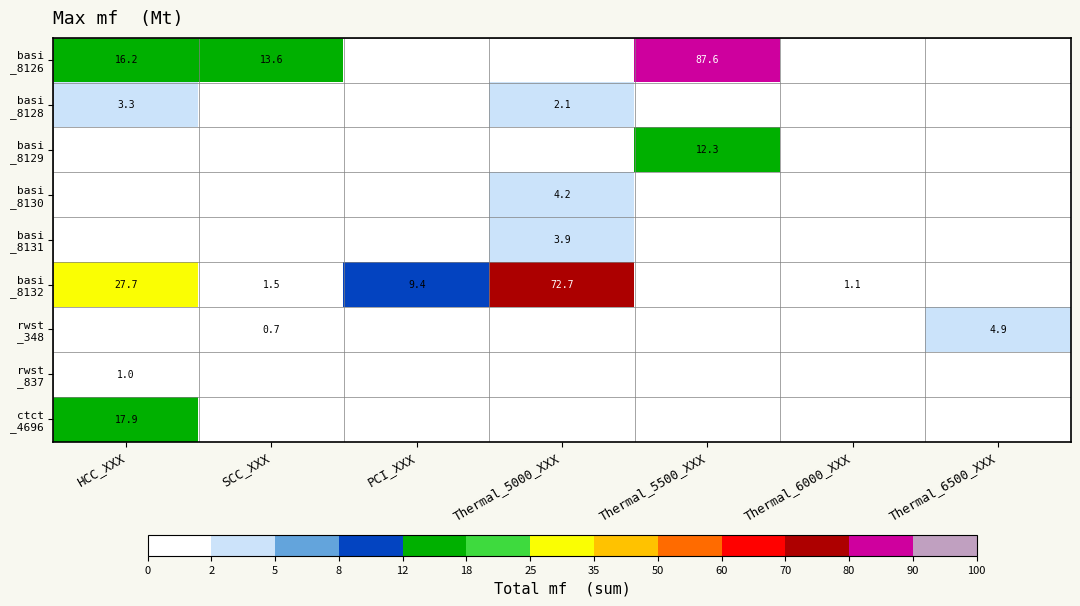

Rank the series at PCI_XXX from highest to lowest value.

basi _8132, basi _8126, basi _8128, basi _8129, basi _8130, basi _8131, rwst _348, rwst _837, ctct _4696